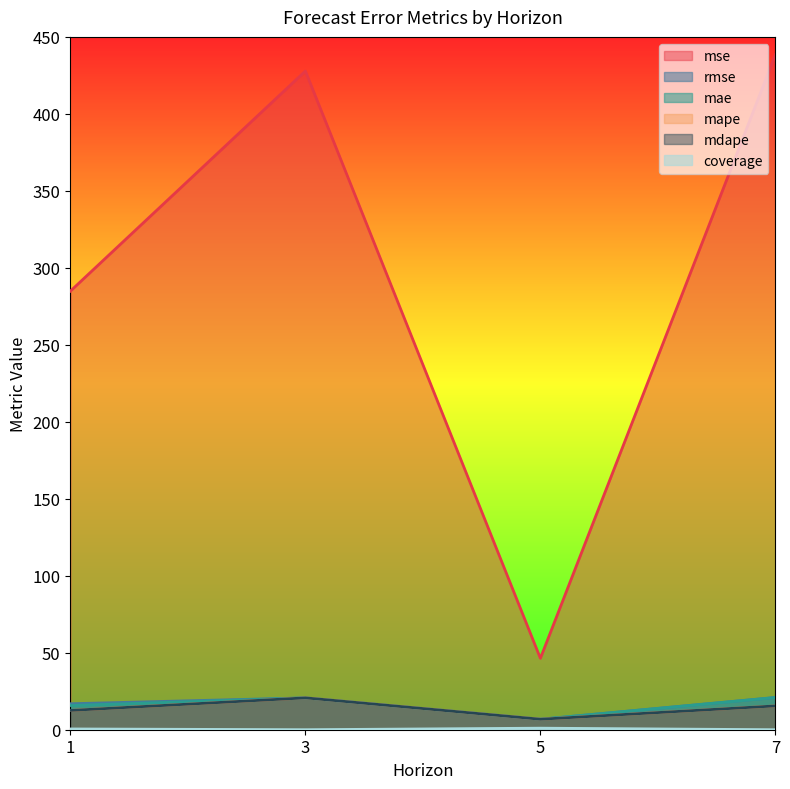

Rank the categories by mae value from lowest to highest.

5, 1, 3, 7